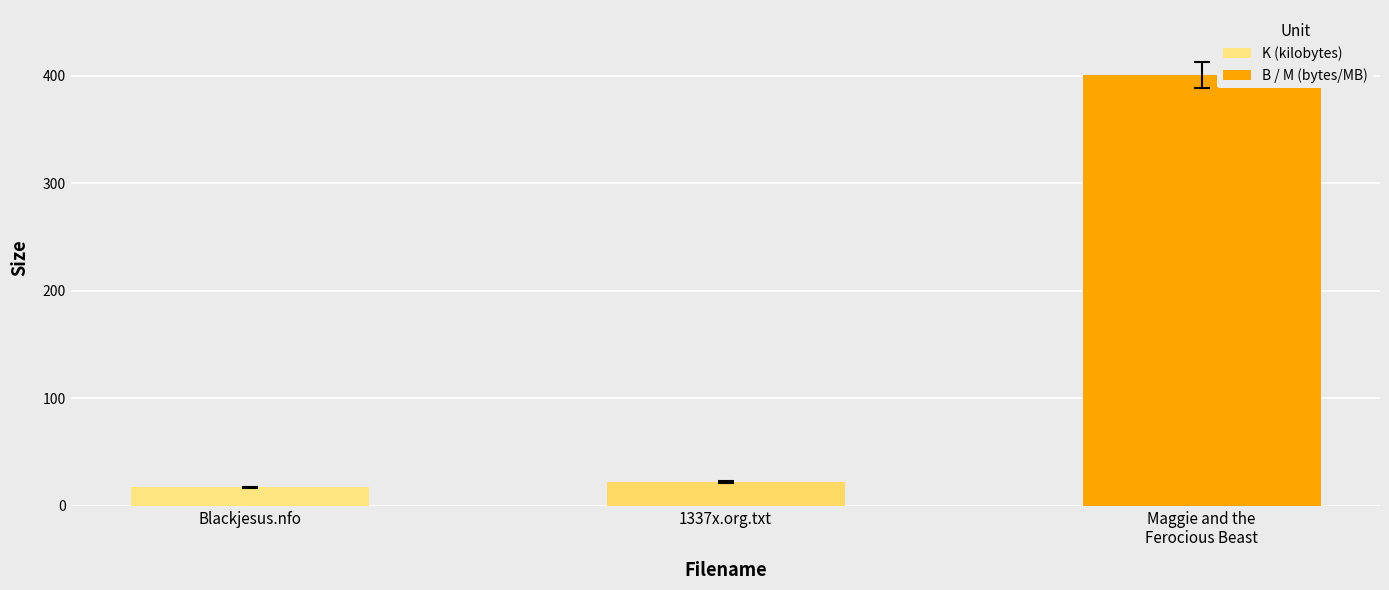

What is the difference between the maximum and minimum values?

383.9